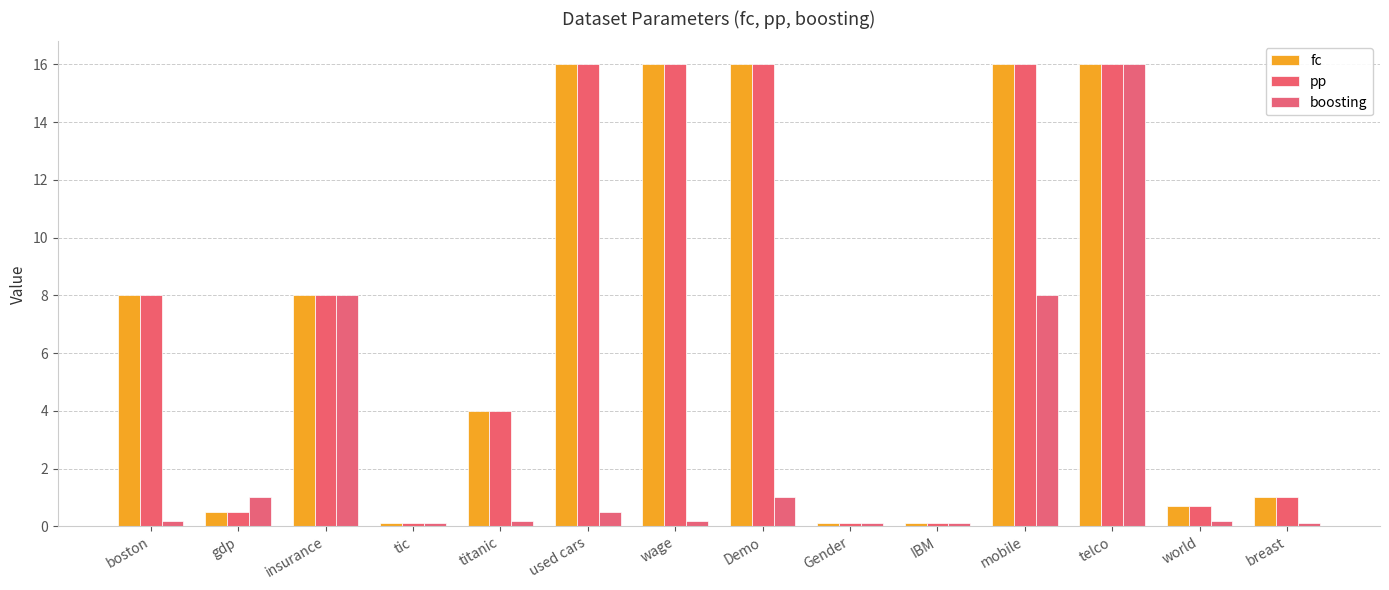

What is the difference between the maximum and second lowest values in the fc series?

15.9